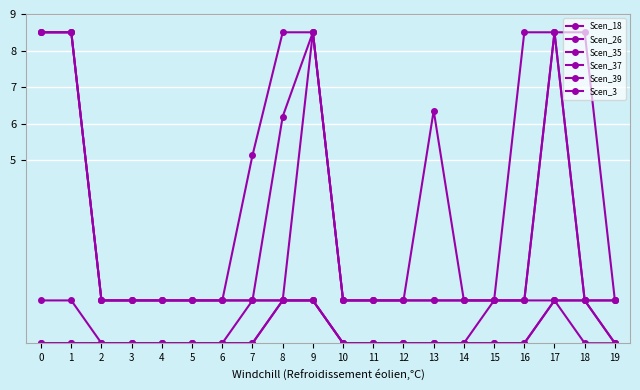

What is the total value across all series at 17?

29.0